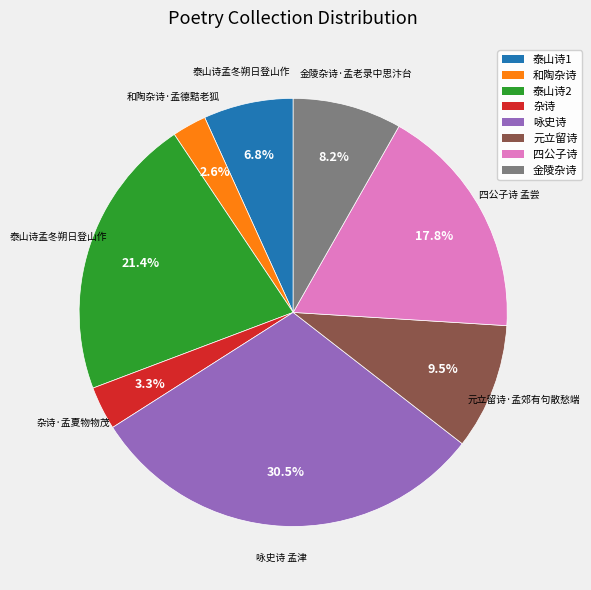

Is there any slice that represents more than half of the pie?

No